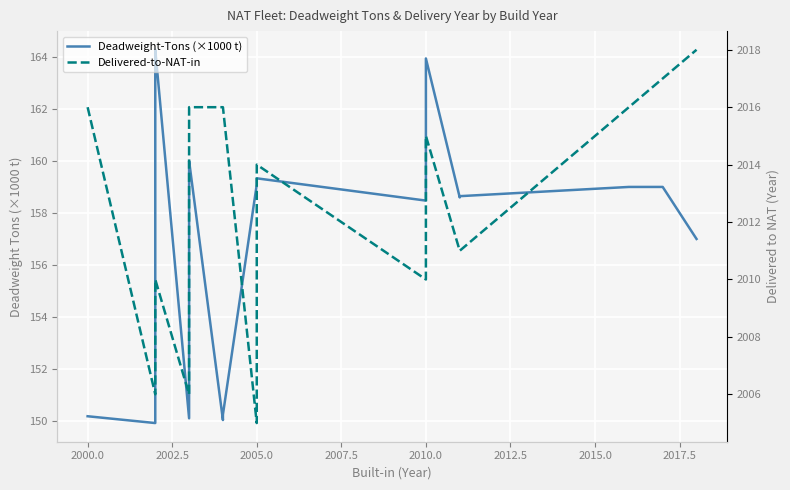

True or false: Delivered-to-NAT-in has more than 1 points higher than both neighbors.

False